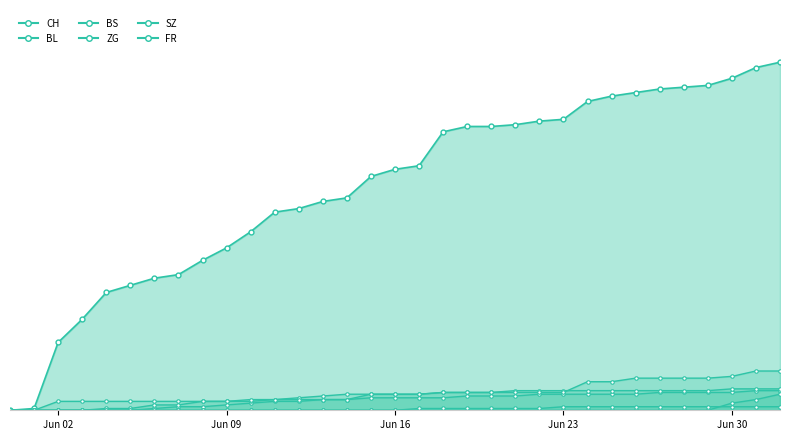

Rank the series at 2020-06-28 from lowest to highest value.

SZ, FR, BL, BS, ZG, CH